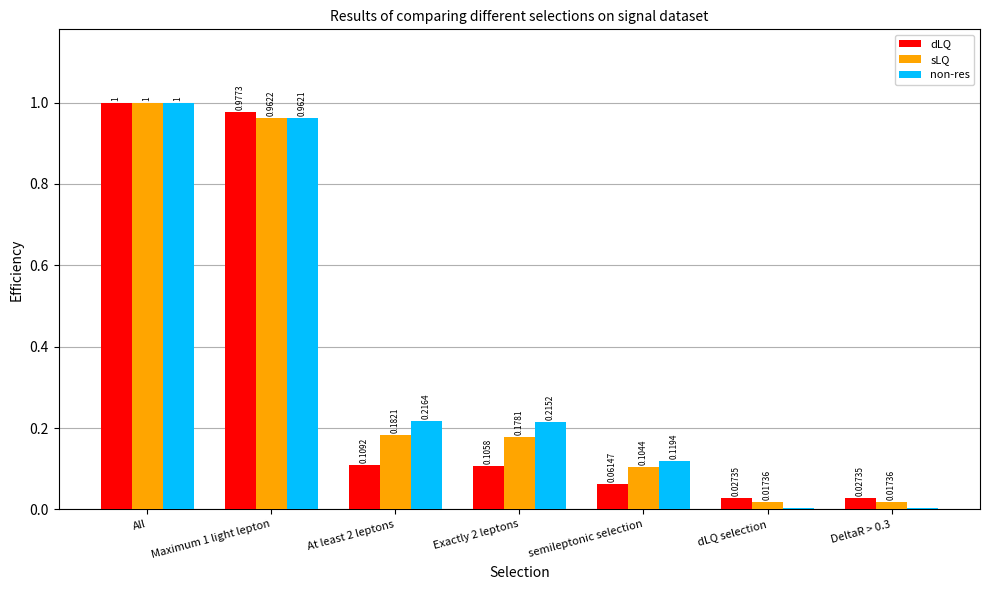

What is the difference between the maximum and minimum values in the dLQ series?

1.0